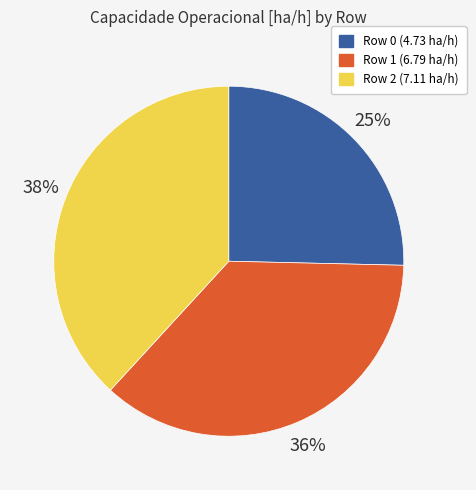

Is there a majority slice in this chart?

No